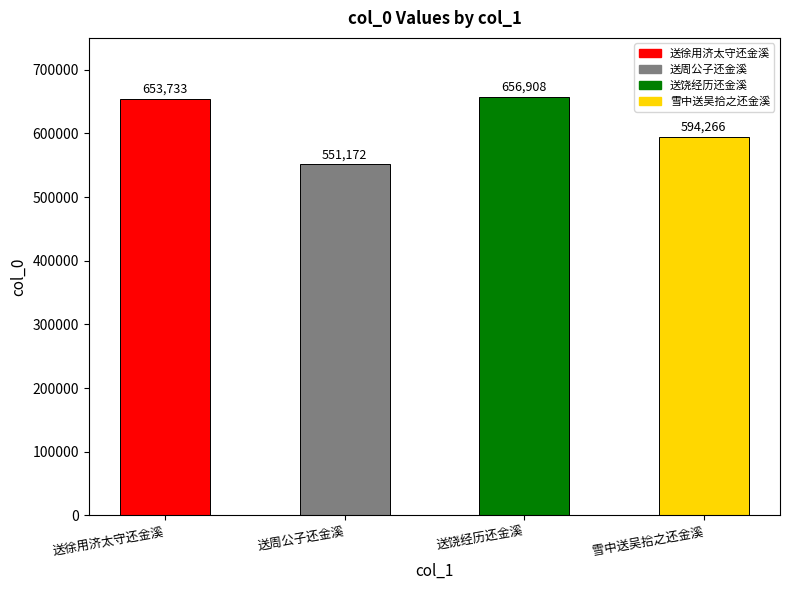

What is the smallest value displayed?

551172